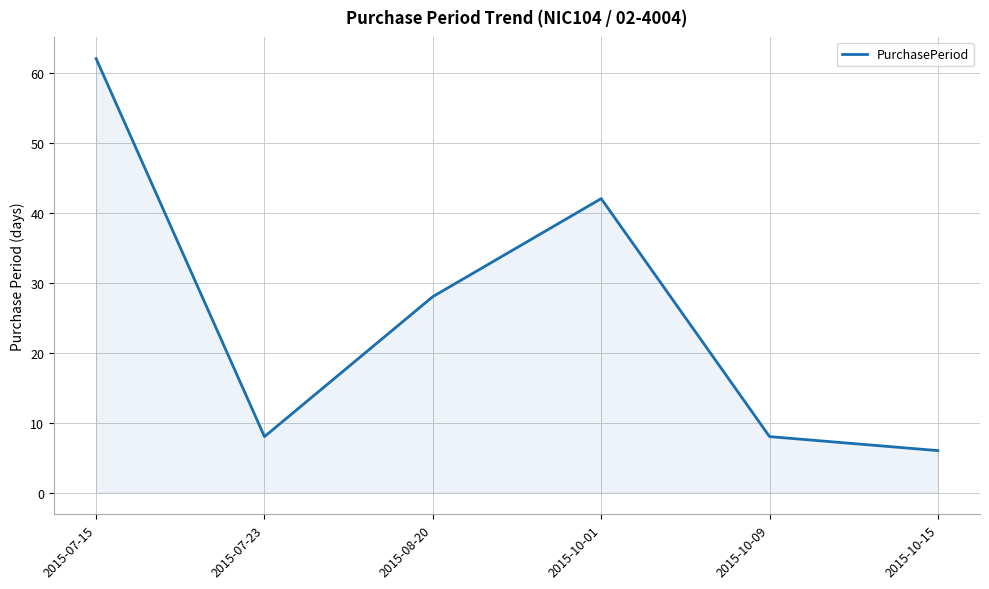

How many lines are shown in the chart?

1